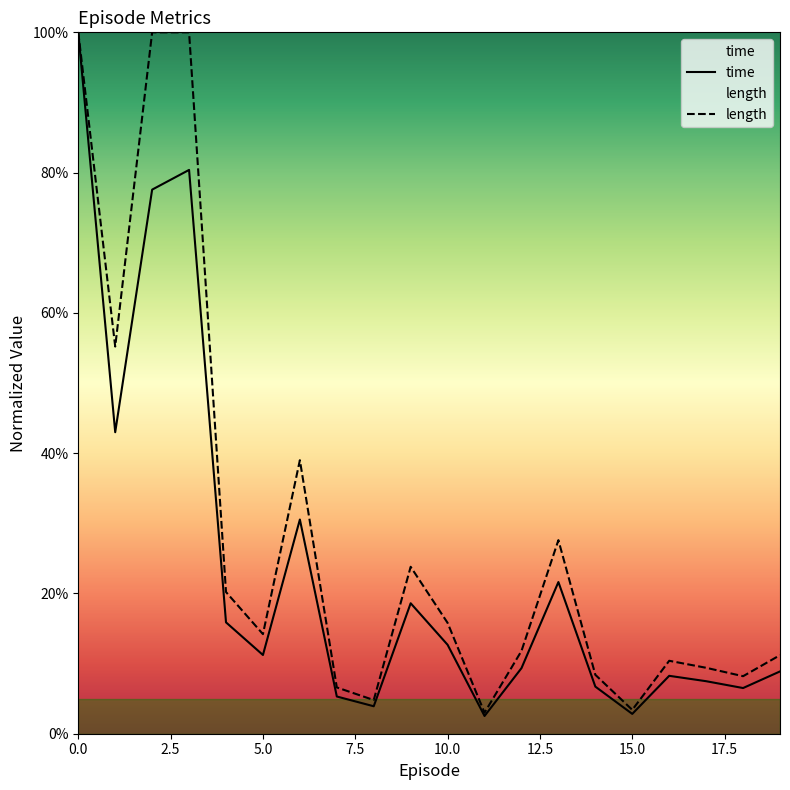

Does the chart have visible grid lines?

No